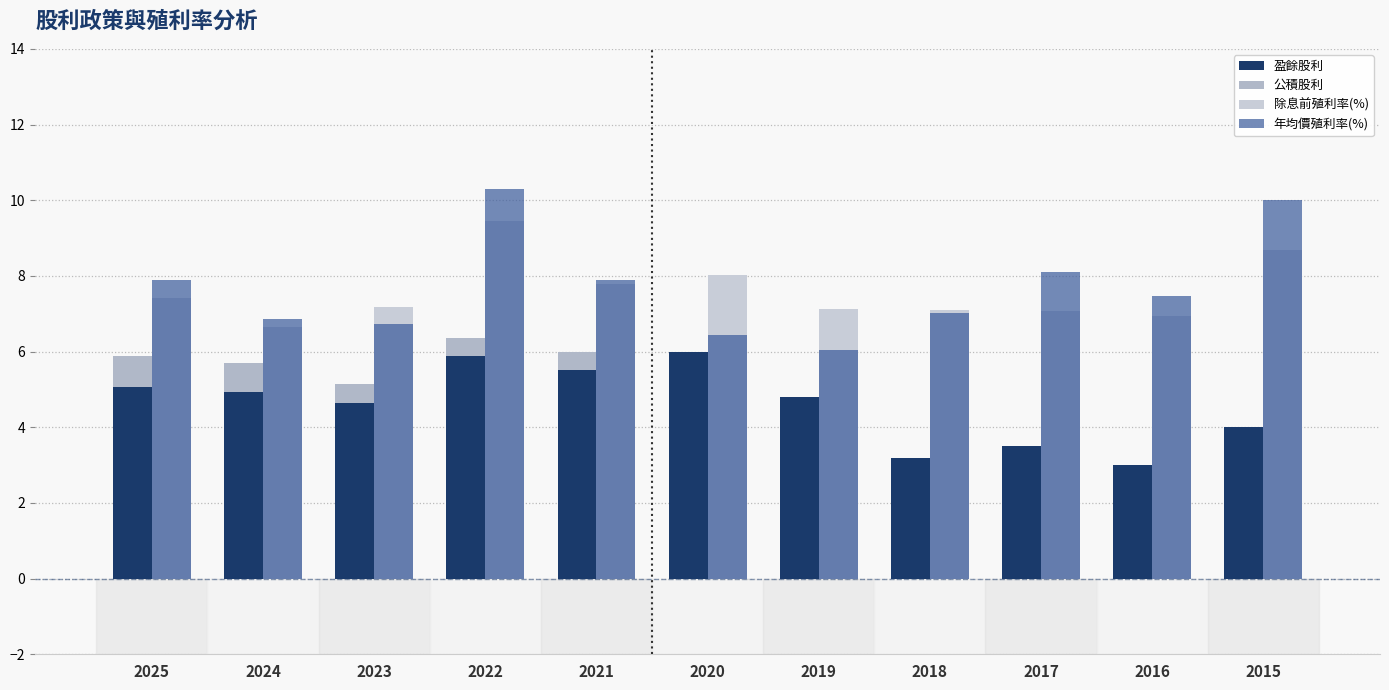

Is it true that 年均價殖利率(%) equals 8.1 at 2017?

True